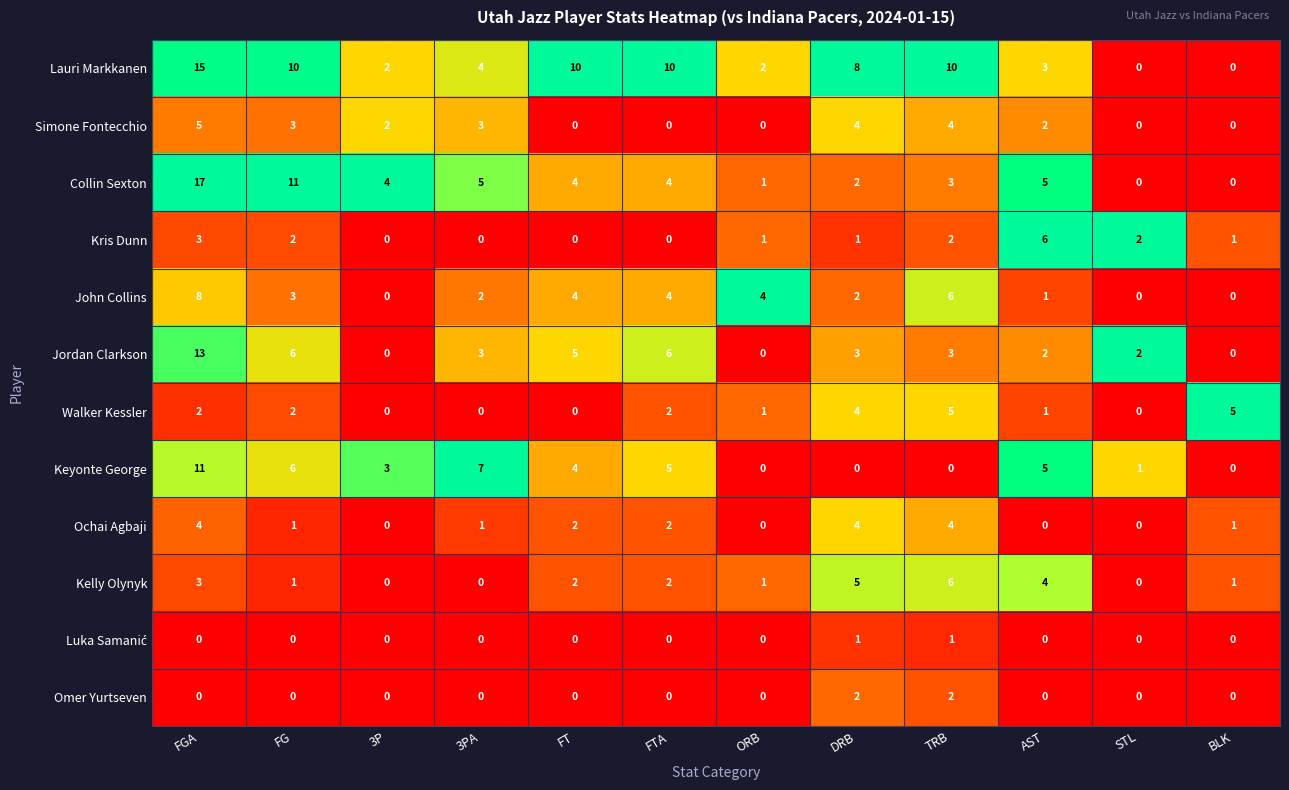

Where does the Collin Sexton series first go above 4?

FGA